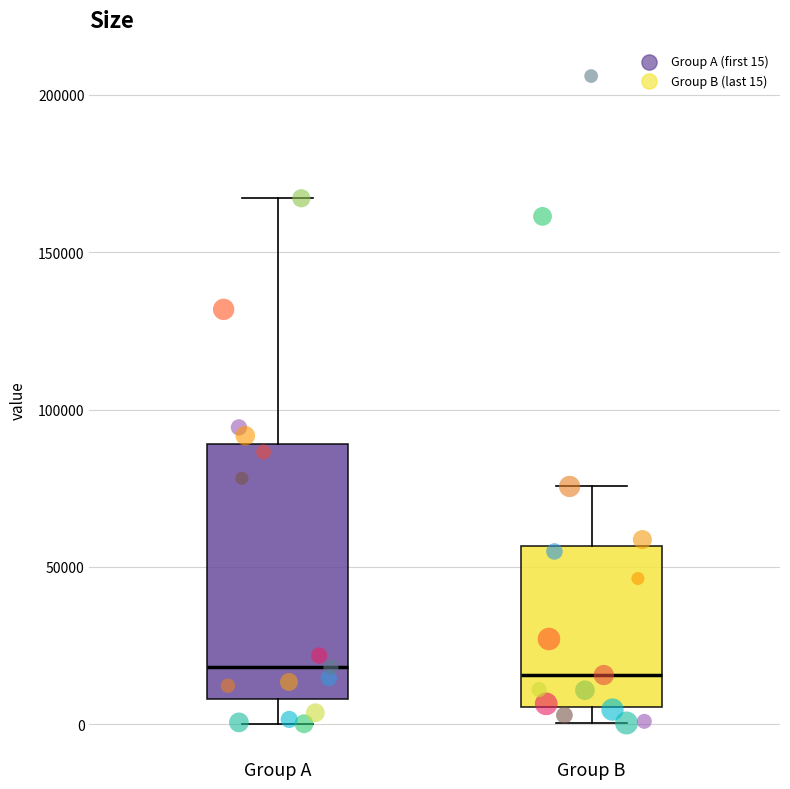

Reading left to right, read every box against the y-axis: the position of its median line, the range the box covers, and the ends of its whiskers. The values are not printed on the chart, so give them approximately, as read against the axis.

Group A: median 20000, box 10000 to 90000, whiskers 0 to 165000
Group B: median 15000, box 5000 to 55000, whiskers 0 to 75000